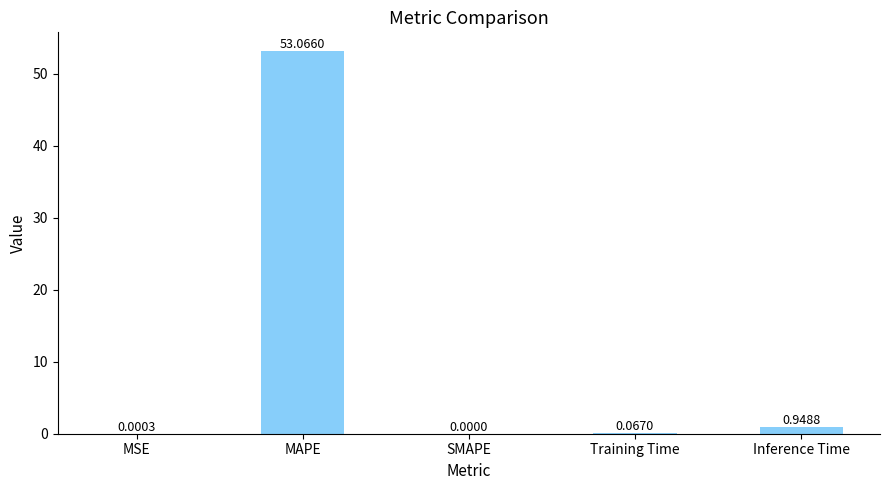

True or false: the data shows -29.5 at SMAPE.

False